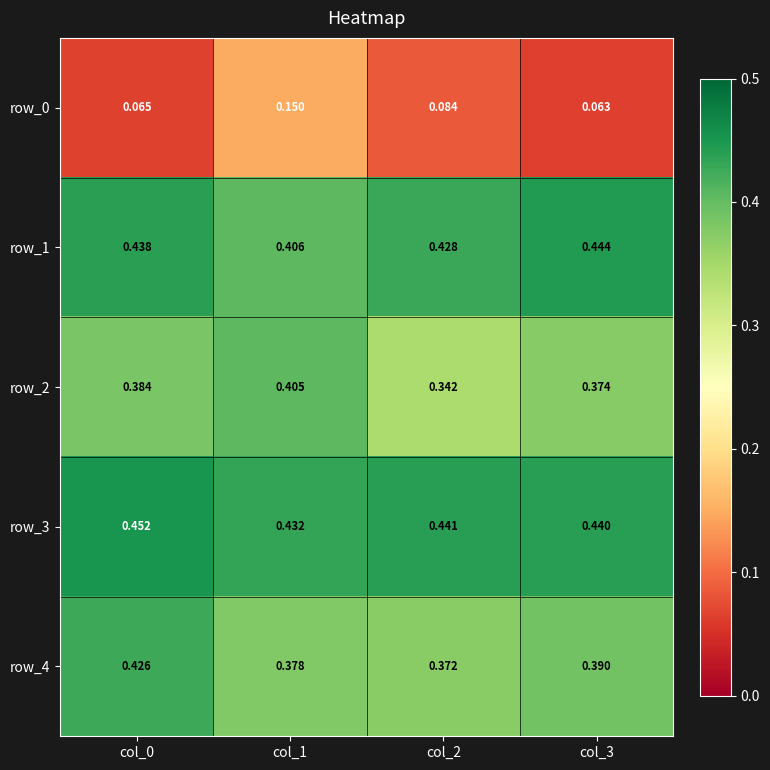

Which series has the widest spread of values?

row_0